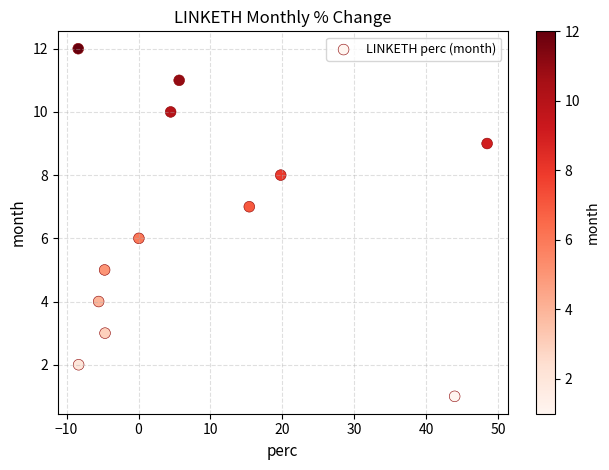

What is the range of Y values (max minus min)?

11